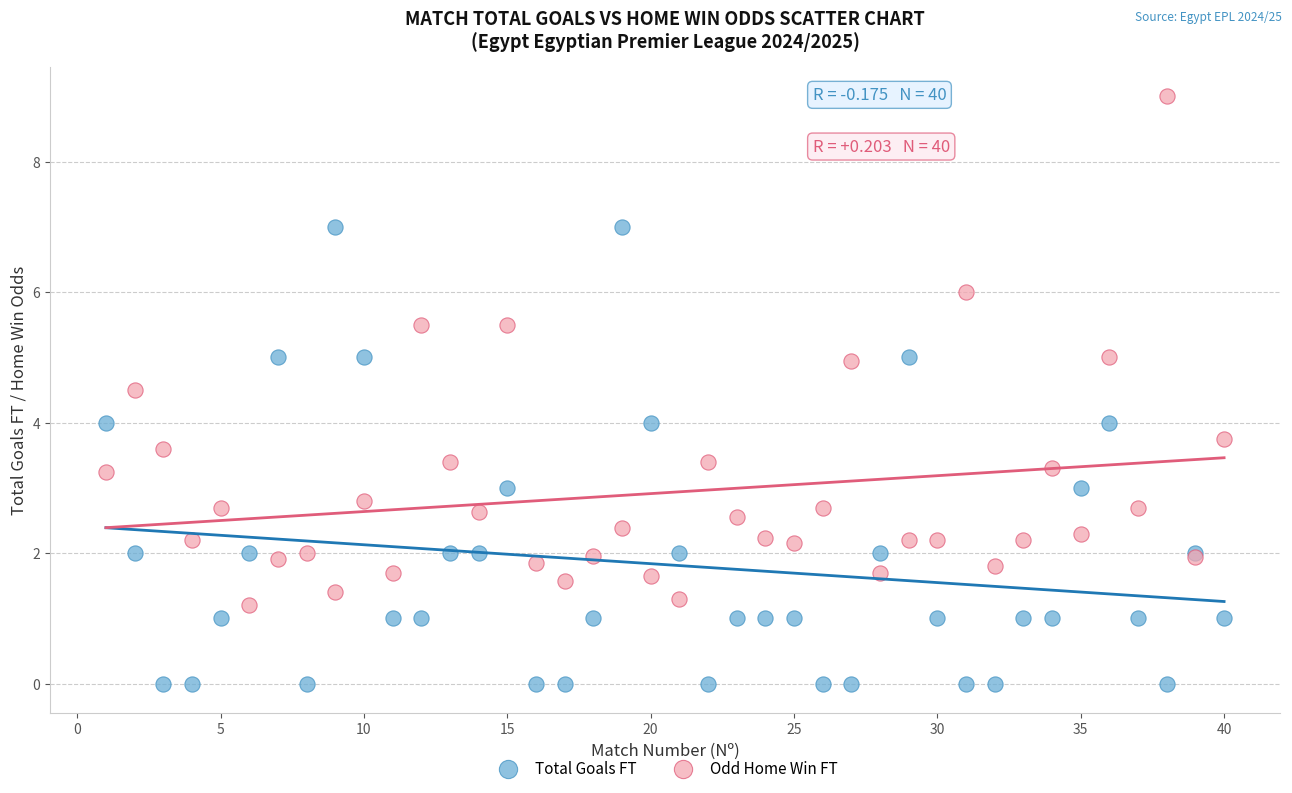

What is the X range (max minus min) for the scatter plot?

39.0